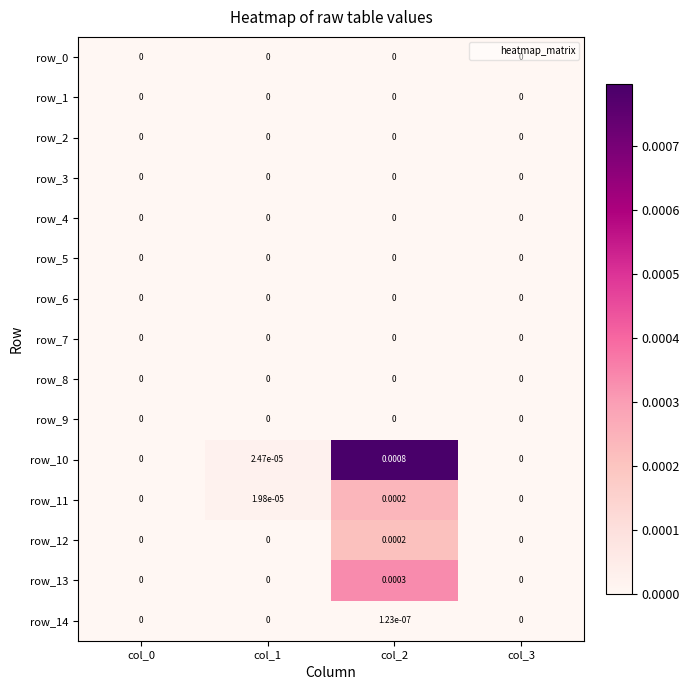

How many distinct data groups are displayed?

15